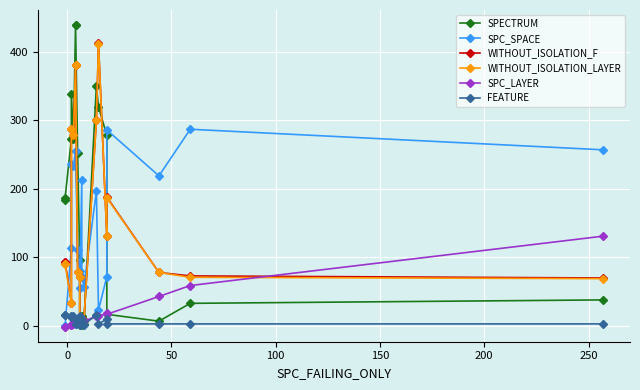

At 0, list the series in order from smallest to largest.

SPC_LAYER, SPC_SPACE, FEATURE, WITHOUT_ISOLATION_LAYER, WITHOUT_ISOLATION_F, SPECTRUM